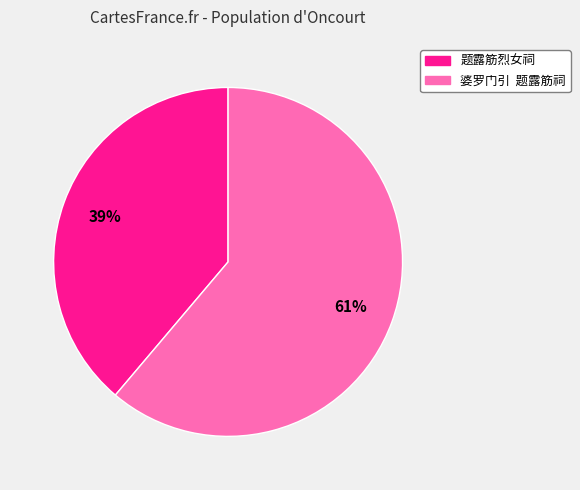

To the nearest percent, what is the average slice percentage?

50%